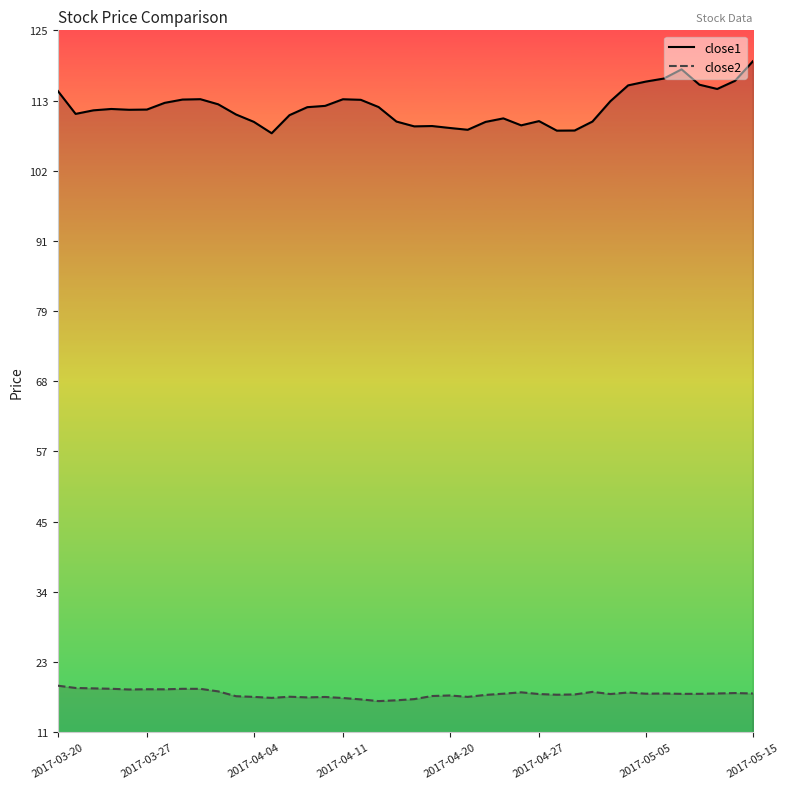

How many interior local peaks does the close1 series have?

7